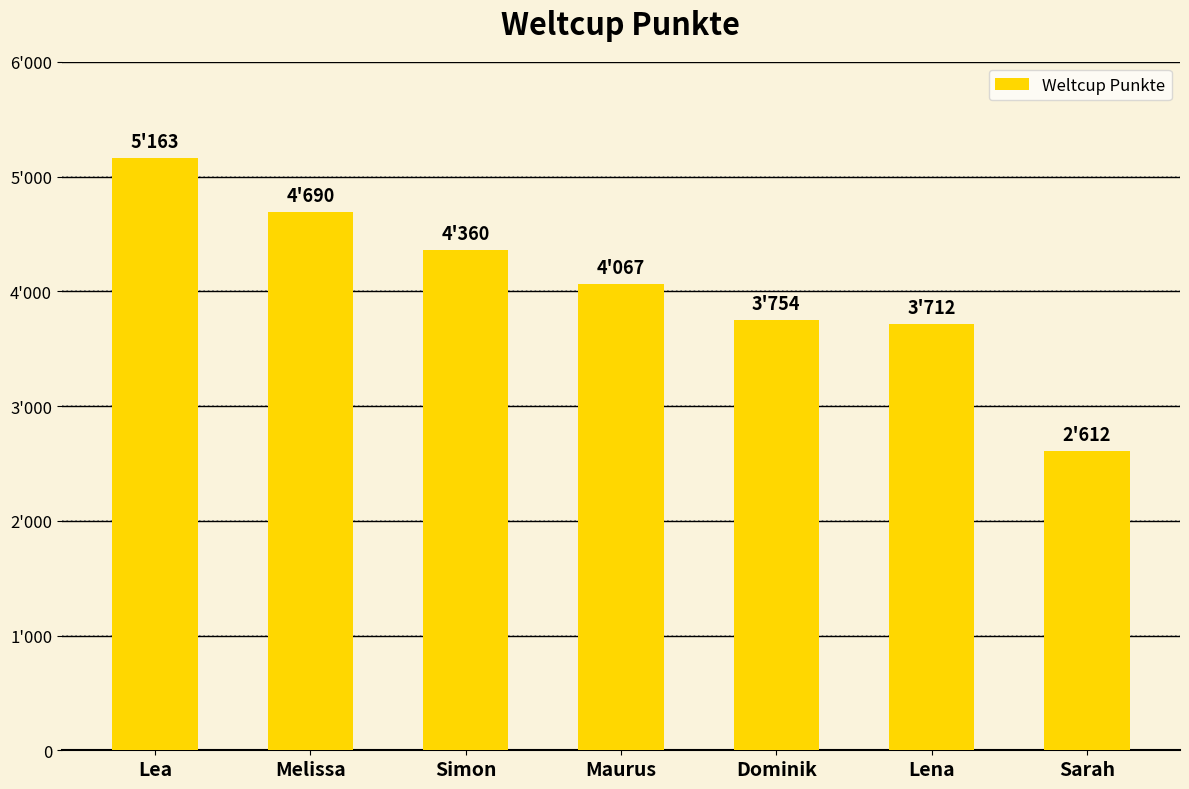

Reading left to right, list all the values displayed in this chart.

Lea=5163	Melissa=4690	Simon=4360	Maurus=4067	Dominik=3754	Lena=3712	Sarah=2612